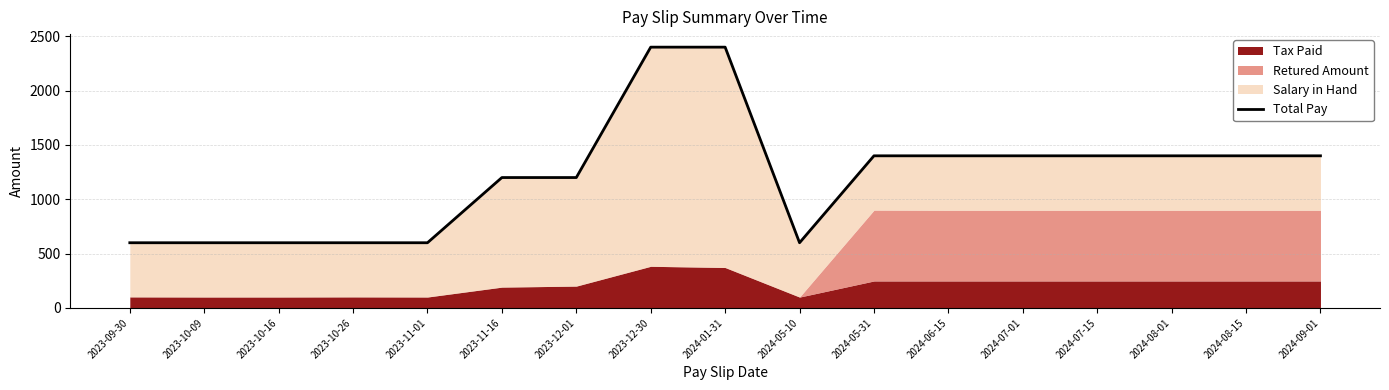

At which category does the chart reach its peak across all series?

2023-12-30